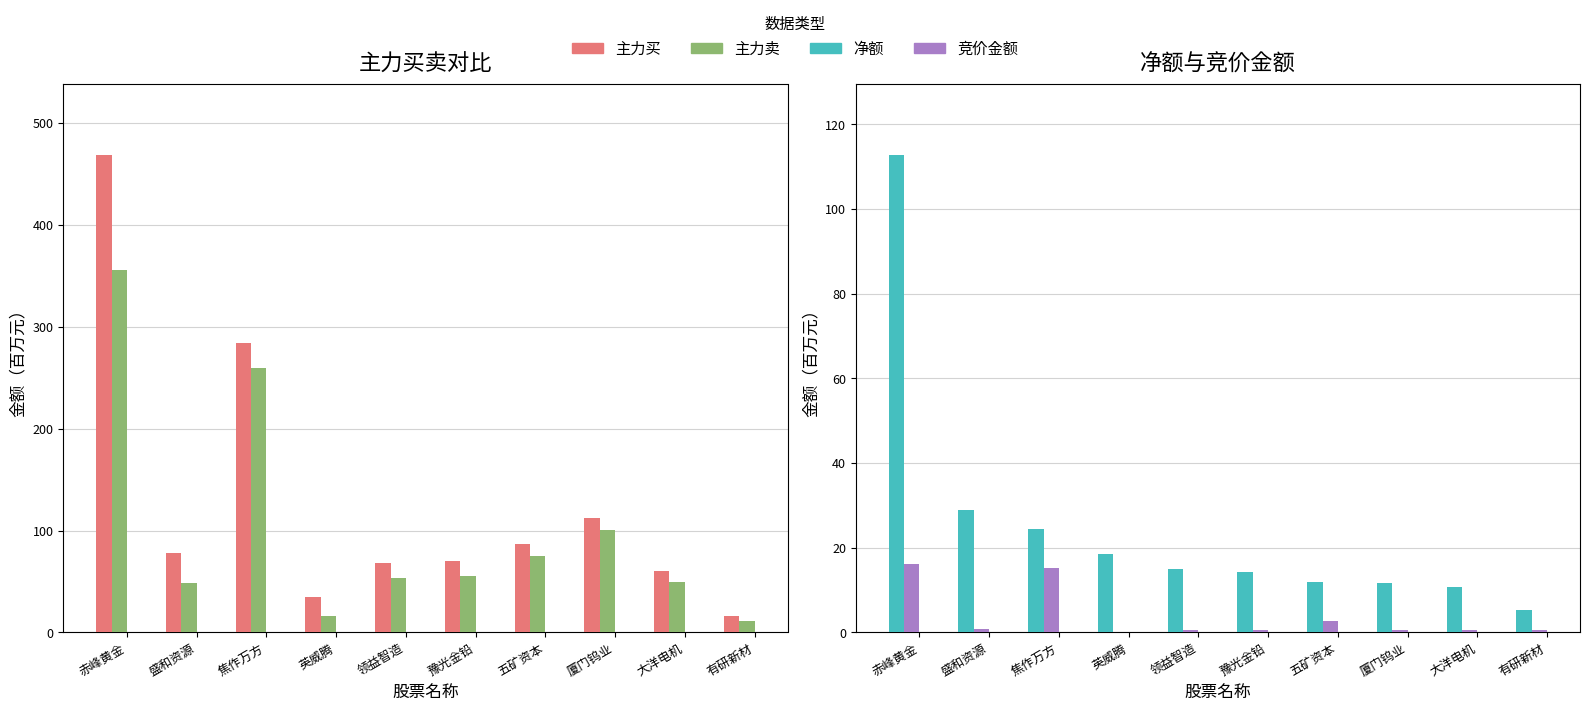

Read the 主力买 value at 有研新材.

16.4